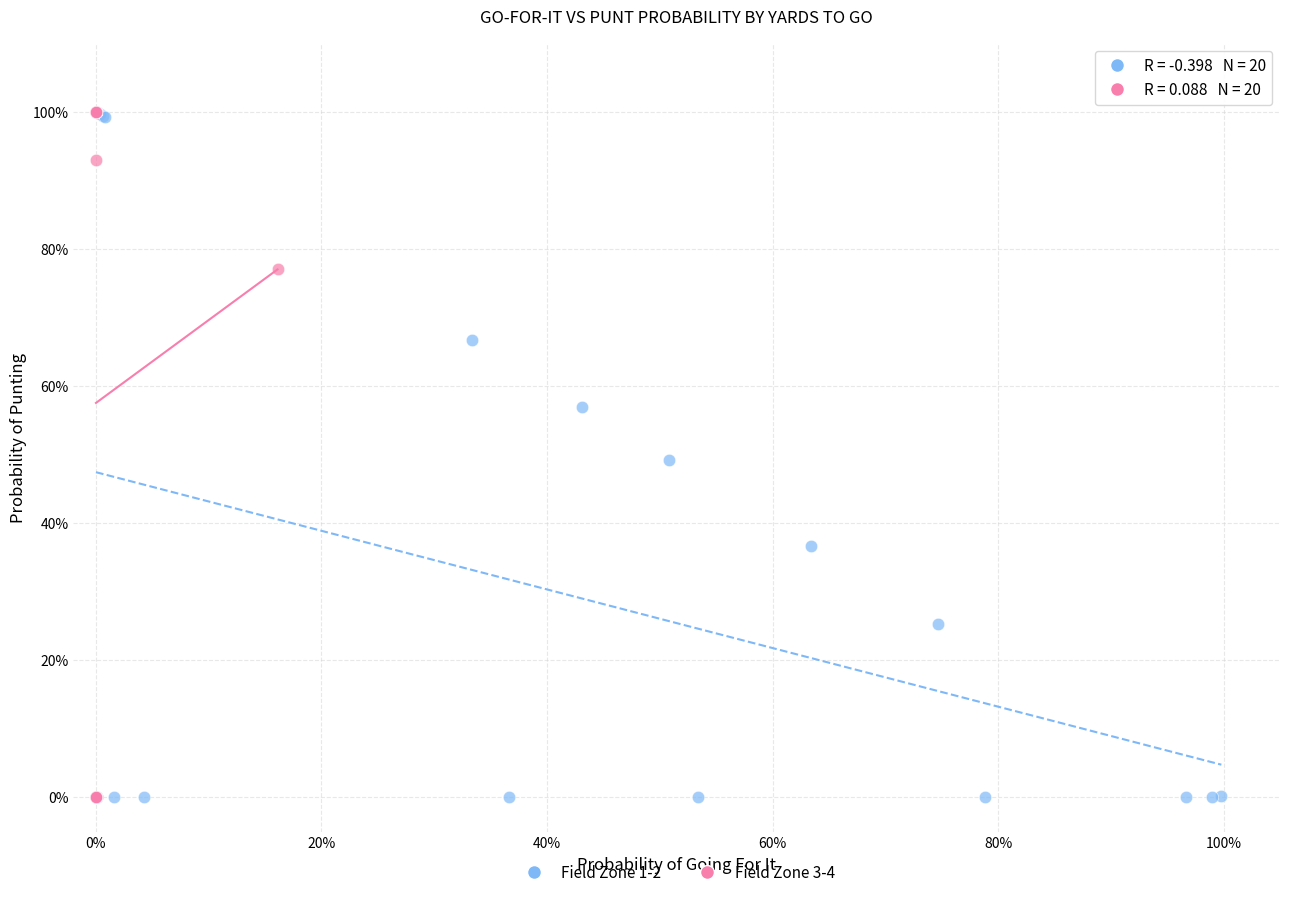

Which series has the largest Y range (max minus min)?

Field Zone 3-4